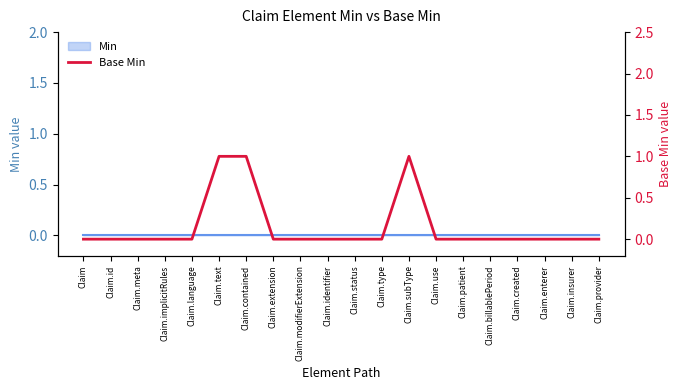

At which category does the chart reach its peak across all series?

Claim.text